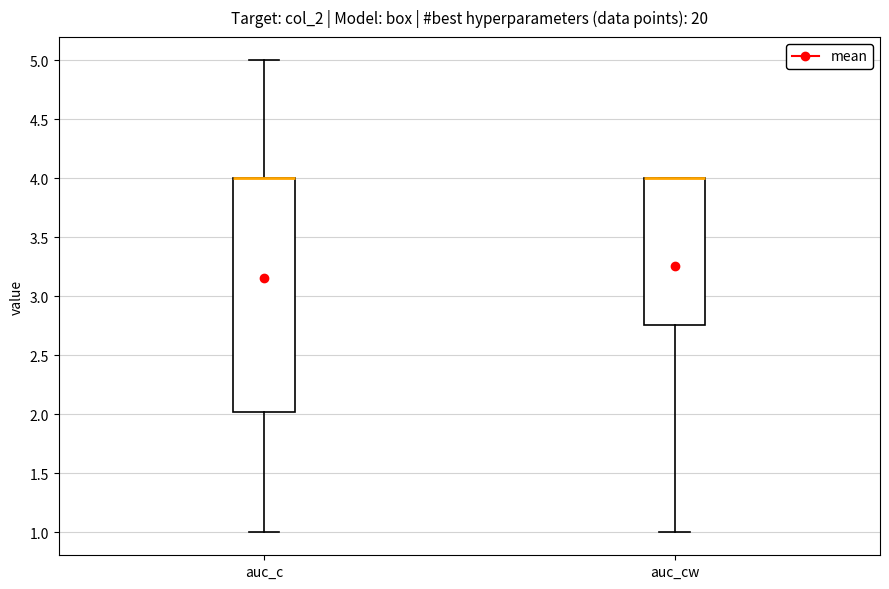

Reading left to right, transcribe this box plot: for each box, give where its median line is, the range the box spans, and where its two whiskers end, as read against the y-axis. The values are not printed on the chart, so give them approximately, as read against the axis.

auc_c: median 4.00 (drawn on the box's upper edge), box 2.00 to 4.00, whiskers 1.00 to 5.00
auc_cw: median 4.00 (drawn on the box's upper edge), box 2.75 to 4.00, whiskers 1.00 to 4.00